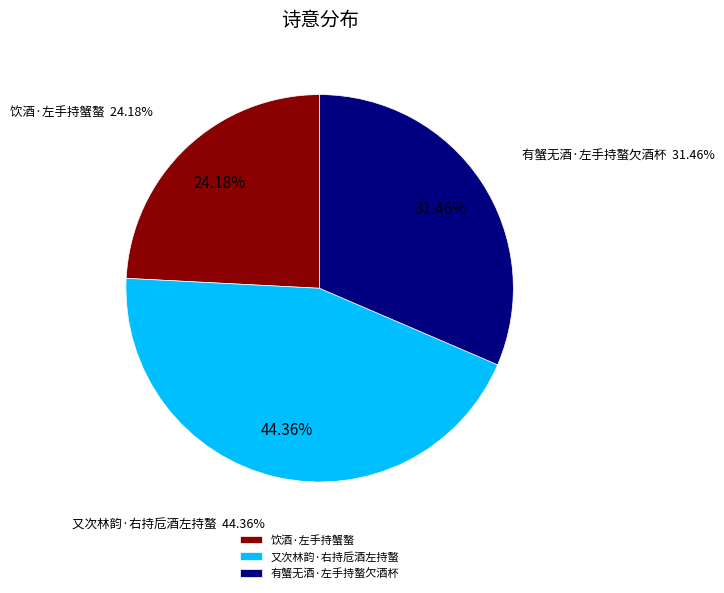

Is 又次林韵·右持卮酒左持螯 the majority of the pie?

No